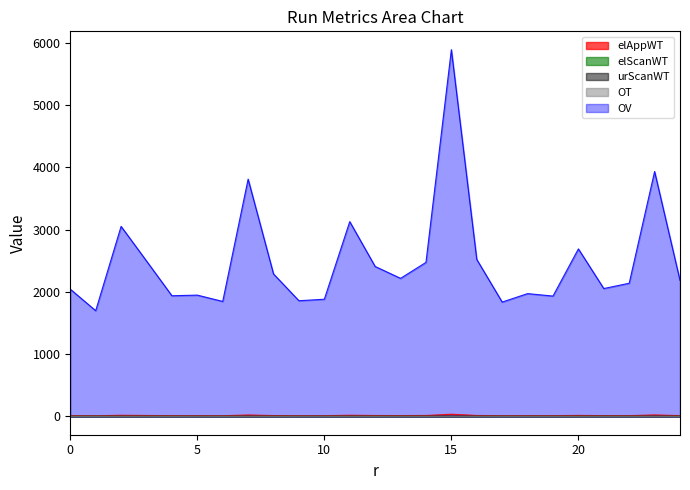

Reading left to right, extract all data points from this chart.

elAppWT: 0=12.0	1=9.9	2=18.0	3=14.7	4=11.4	5=11.5	6=10.9	7=22.5	8=13.5	9=10.9	10=11.0	11=18.5	12=14.2	13=13.1	14=14.6	15=34.9	16=14.8	17=10.8	18=11.6	19=11.4	20=15.9	21=12.1	22=12.6	23=23.3	24=12.8
elScanWT: 0=0.1	1=0.1	2=0.1	3=0.1	4=0.1	5=0.1	6=0.1	7=0.1	8=0.1	9=0.1	10=0.1	11=0.1	12=0.1	13=0.1	14=0.1	15=0.1	16=0.1	17=0.1	18=0.1	19=0.1	20=0.1	21=0.1	22=0.1	23=0.1	24=0.1
urScanWT: 0=2.5	1=2.8	2=2.4	3=2.5	4=2.8	5=2.5	6=2.4	7=2.3	8=2.8	9=2.6	10=2.7	11=2.7	12=2.8	13=2.5	14=2.5	15=2.4	16=3.0	17=2.7	18=2.5	19=2.5	20=2.4	21=3.0	22=2.5	23=2.6	24=2.8
OT: 0=0.6	1=0.8	2=0.4	3=0.8	4=0.8	5=0.7	6=0.6	7=0.5	8=0.6	9=0.8	10=0.8	11=0.7	12=0.7	13=0.8	14=0.5	15=0.7	16=0.9	17=0.8	18=0.4	19=0.7	20=0.7	21=0.9	22=0.9	23=0.5	24=0.7
OV: 0=2042.0	1=1696.8	2=3050.3	3=2494.8	4=1936.7	5=1946.8	6=1845.5	7=3808.8	8=2286.5	9=1856.6	10=1880.8	11=3126.4	12=2406.7	13=2215.9	14=2472.2	15=5886.8	16=2519.8	17=1835.4	18=1970.9	19=1931.5	20=2688.7	21=2052.3	22=2137.6	23=3931.0	24=2182.8